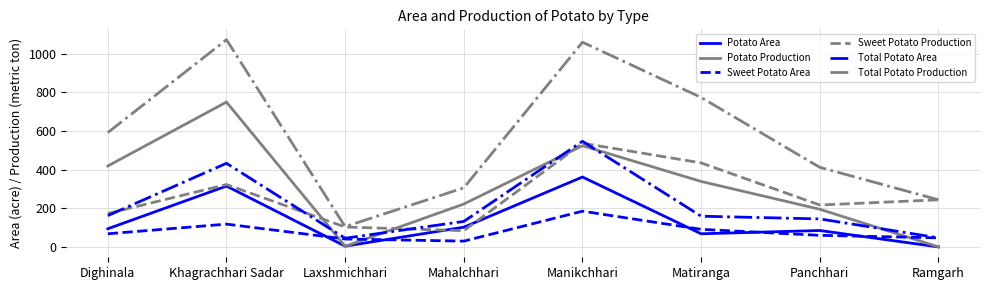

At which category is the sum across all series the highest?

Manikchhari